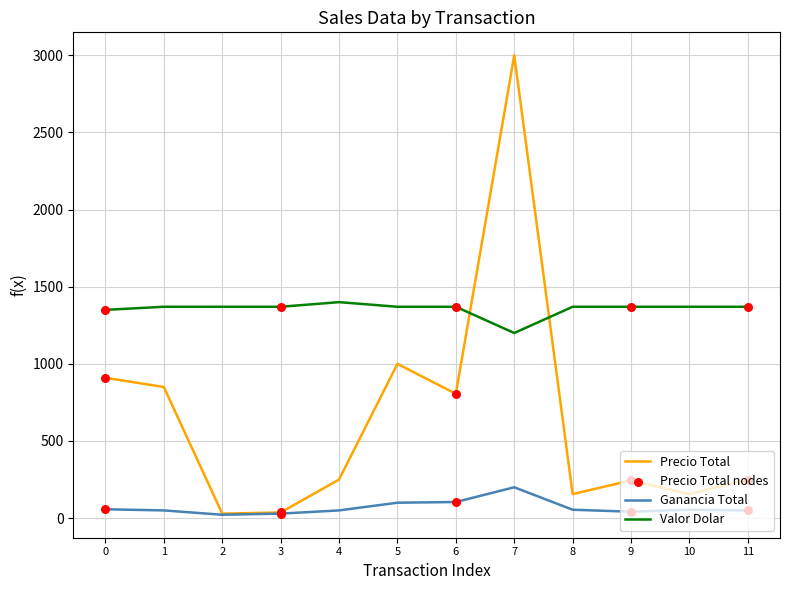

Which series has the largest total across all categories?

Valor Dolar